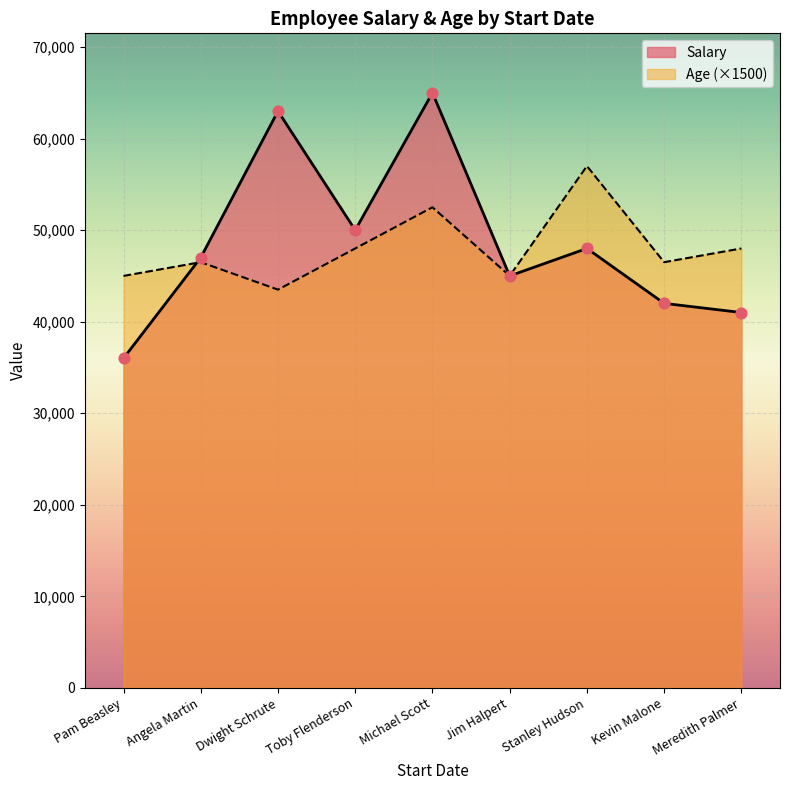

Which series contains the lowest Y value?

Age